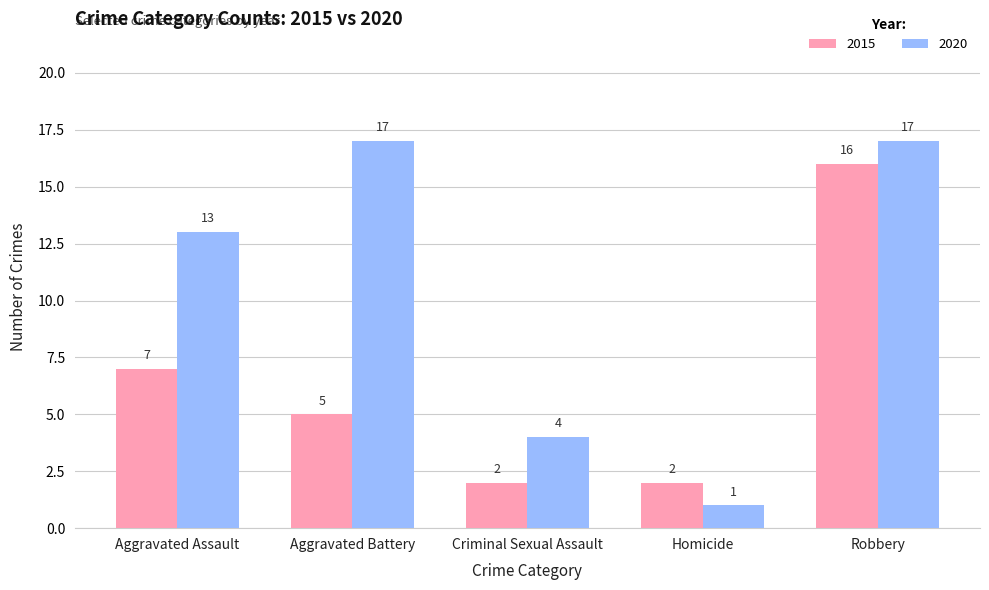

What are all the series names shown in the legend?

2015, 2020